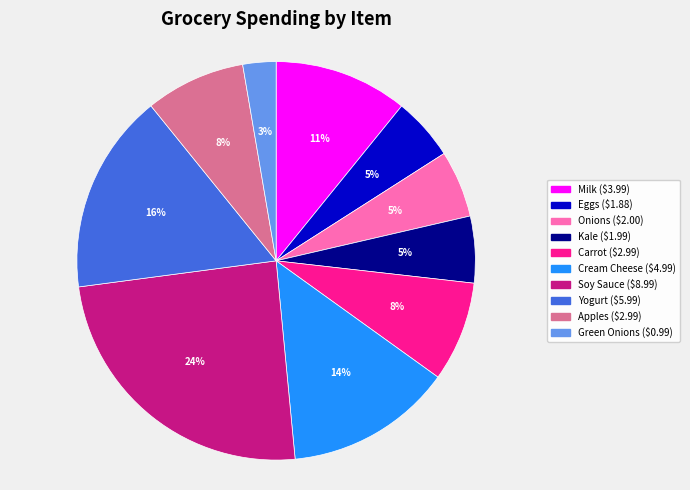

To the nearest percent, what is the combined percentage of Yogurt and Cream Cheese?

30%